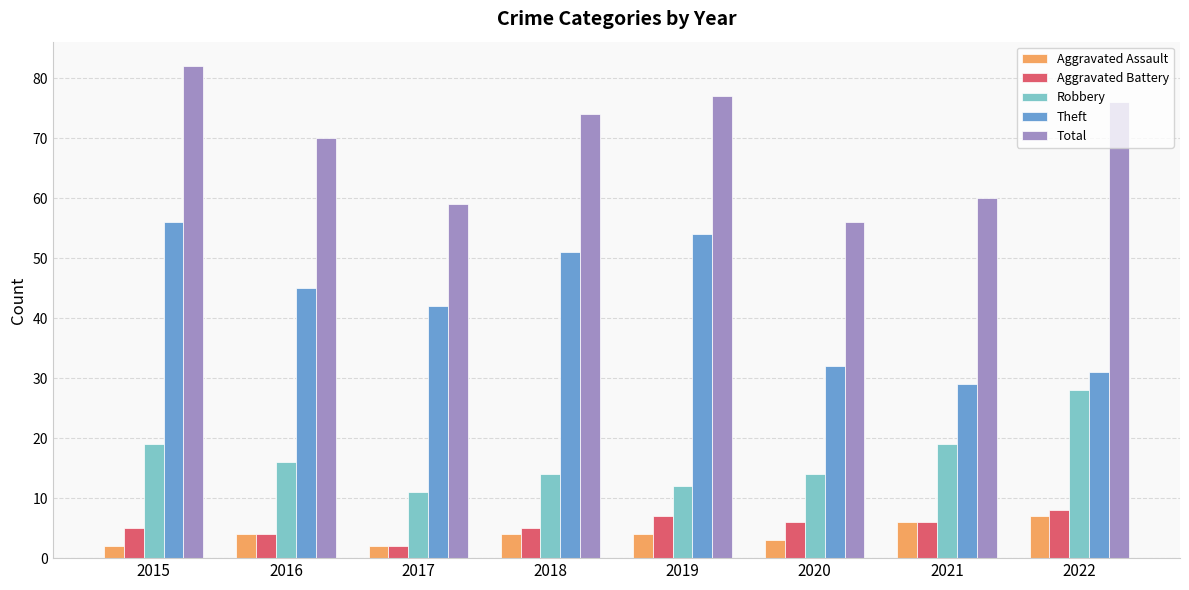

Reading left to right, list all the values displayed in this chart.

Aggravated Assault: 2015=2	2016=4	2017=2	2018=4	2019=4	2020=3	2021=6	2022=7
Aggravated Battery: 2015=5	2016=4	2017=2	2018=5	2019=7	2020=6	2021=6	2022=8
Robbery: 2015=19	2016=16	2017=11	2018=14	2019=12	2020=14	2021=19	2022=28
Theft: 2015=56	2016=45	2017=42	2018=51	2019=54	2020=32	2021=29	2022=31
Total: 2015=82	2016=70	2017=59	2018=74	2019=77	2020=56	2021=60	2022=76